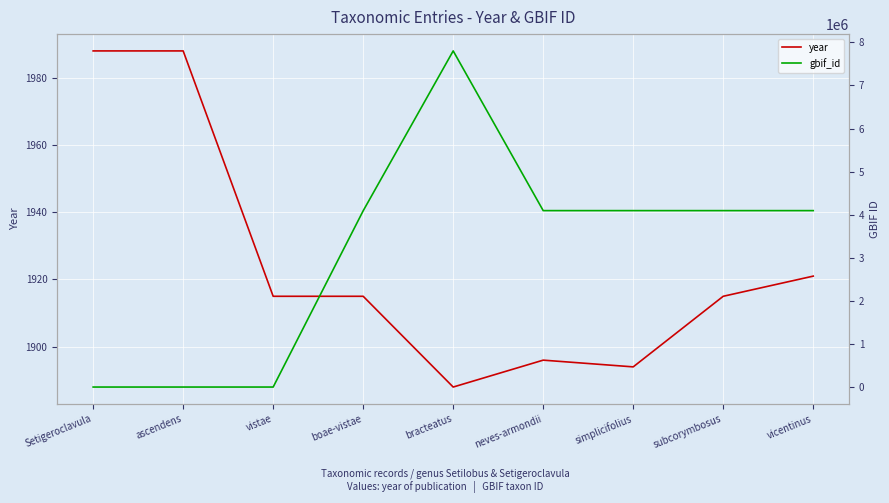

Which series has the largest total across all categories?

gbif_id